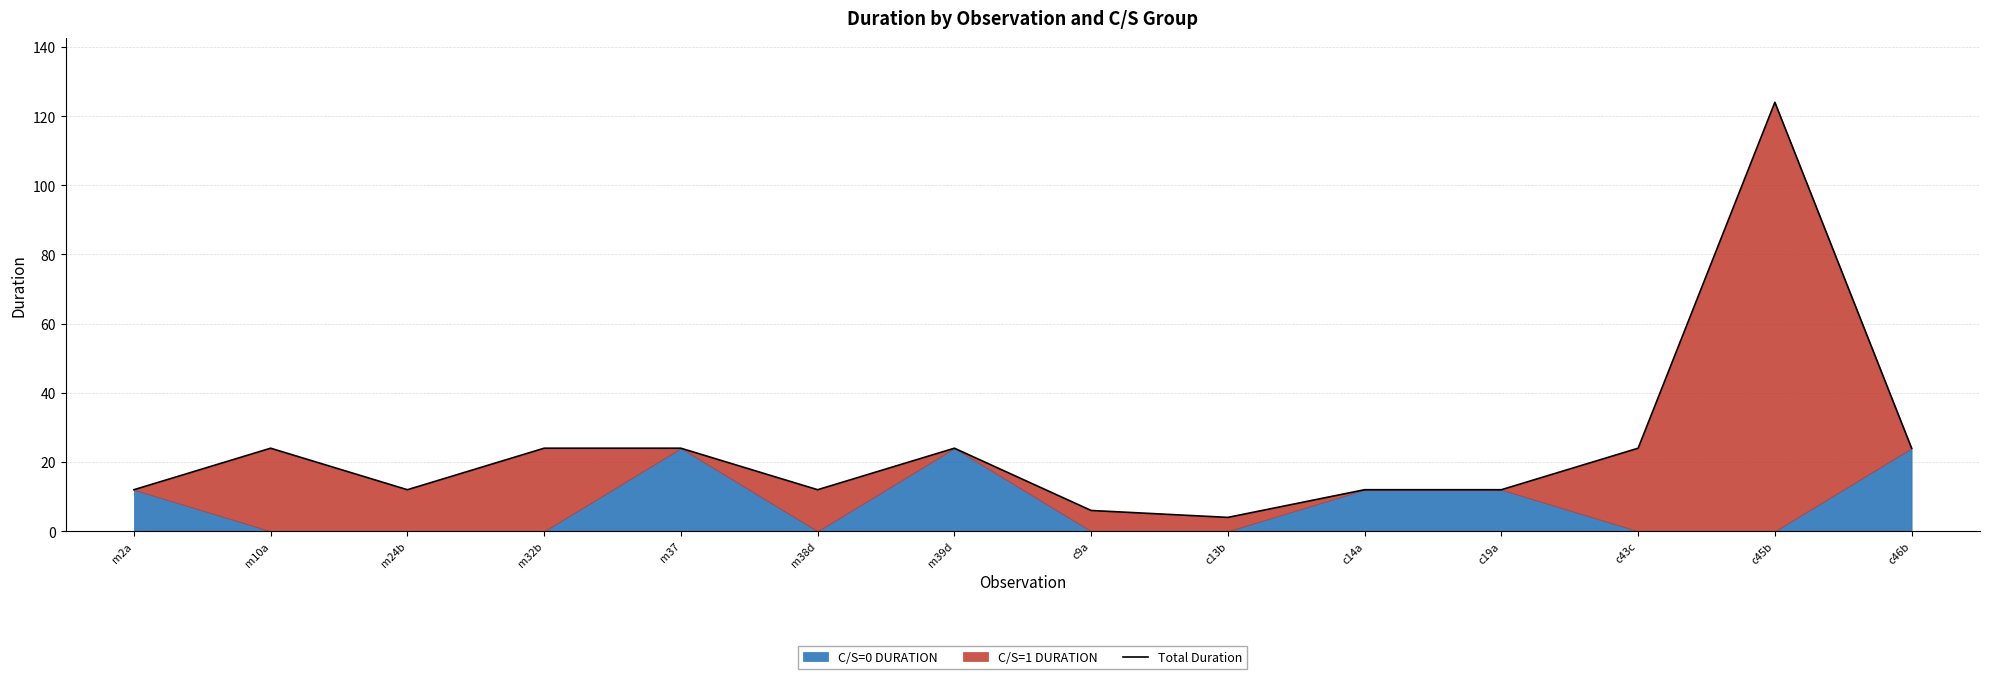

True or false: there are more than 0 points higher than both neighbors.

True